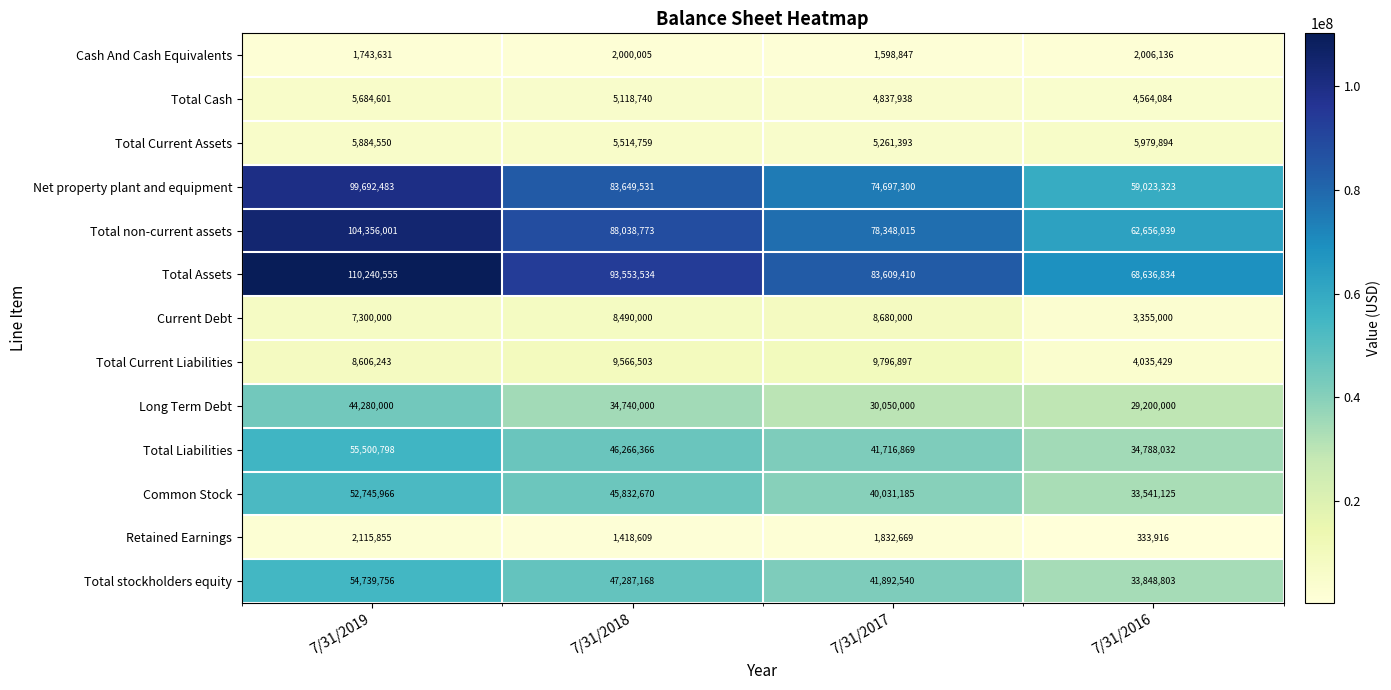

What is the difference between the highest and lowest values at 7/31/2016?

68302918